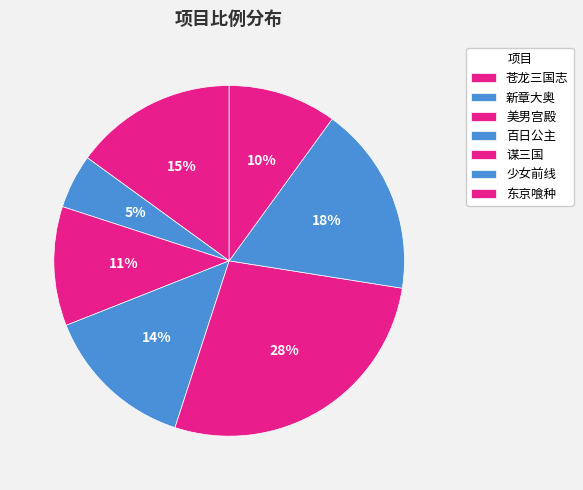

To the nearest percent, what percentage of the pie is 新章大奥?

5%